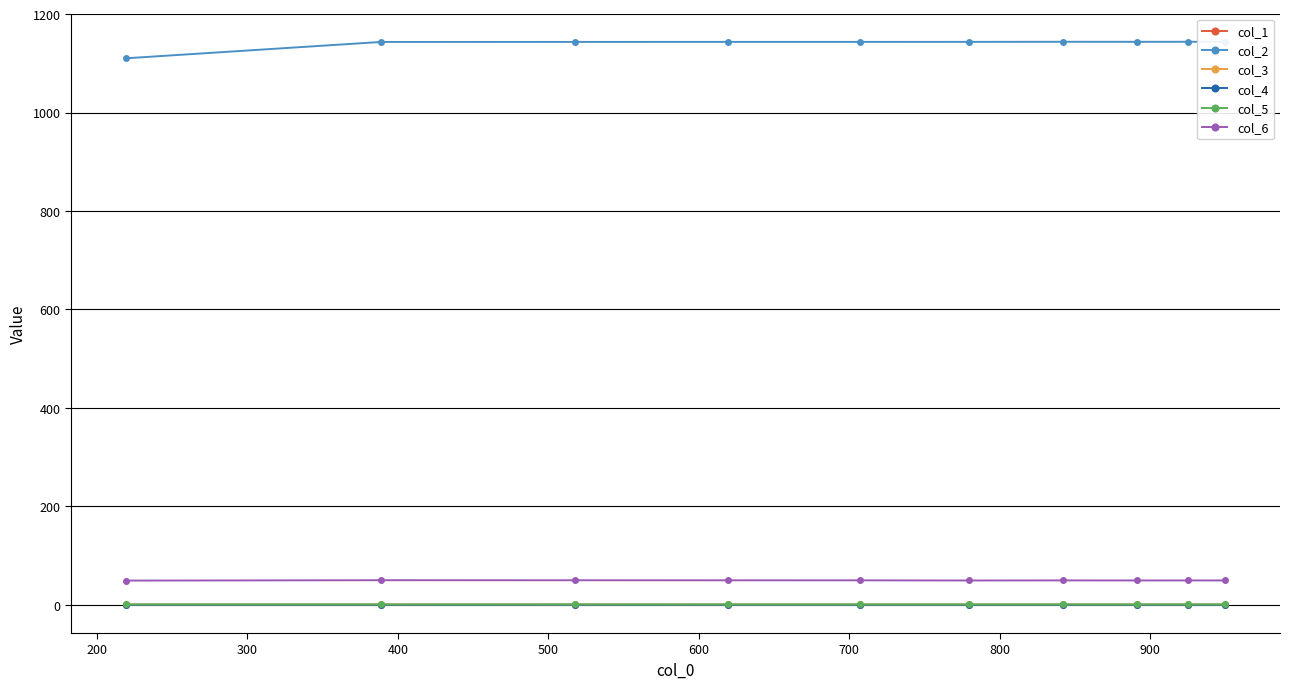

What is the minimum value for col_1?

0.1